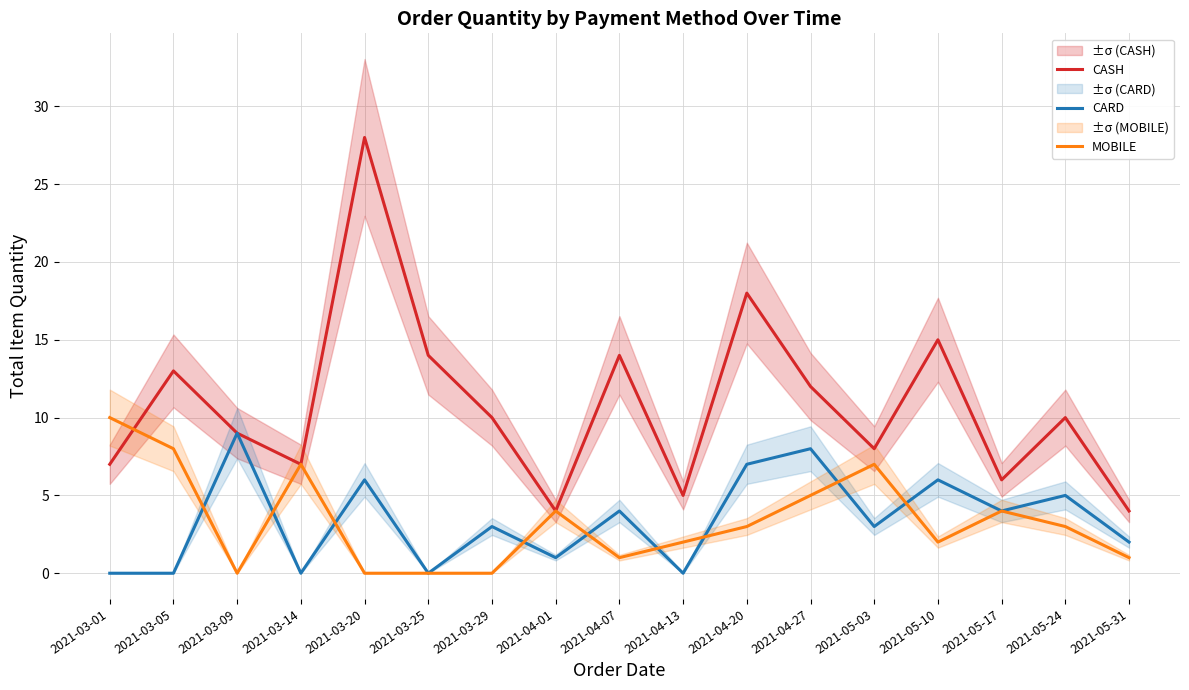

Where does the CASH series first go above 10?

2021-03-05